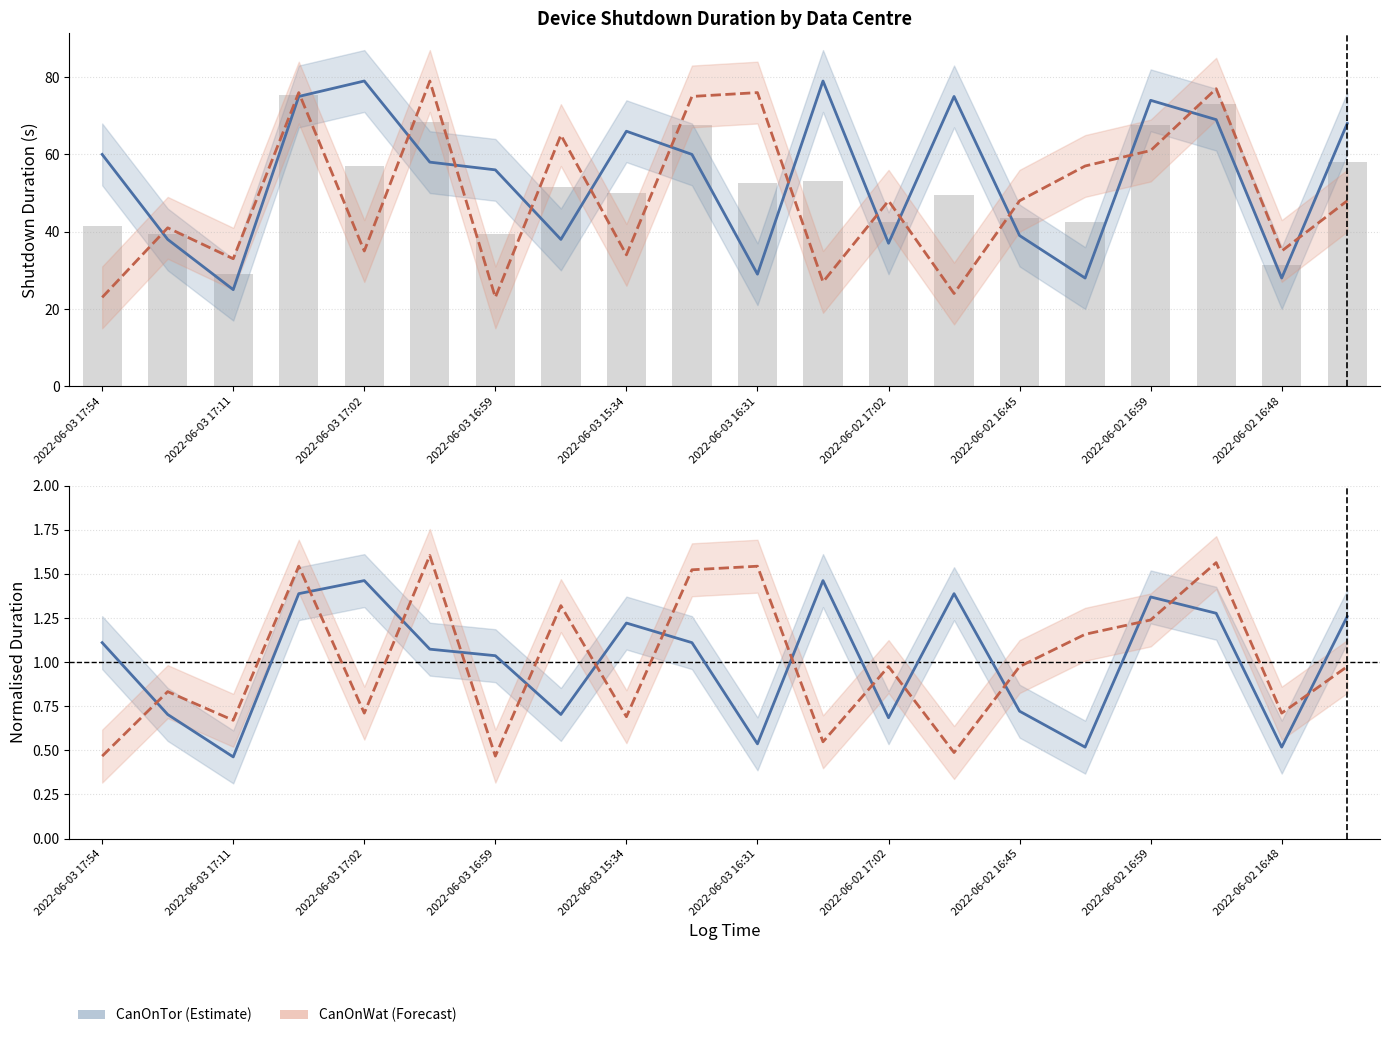

Does the chart contain stacked bars?

No